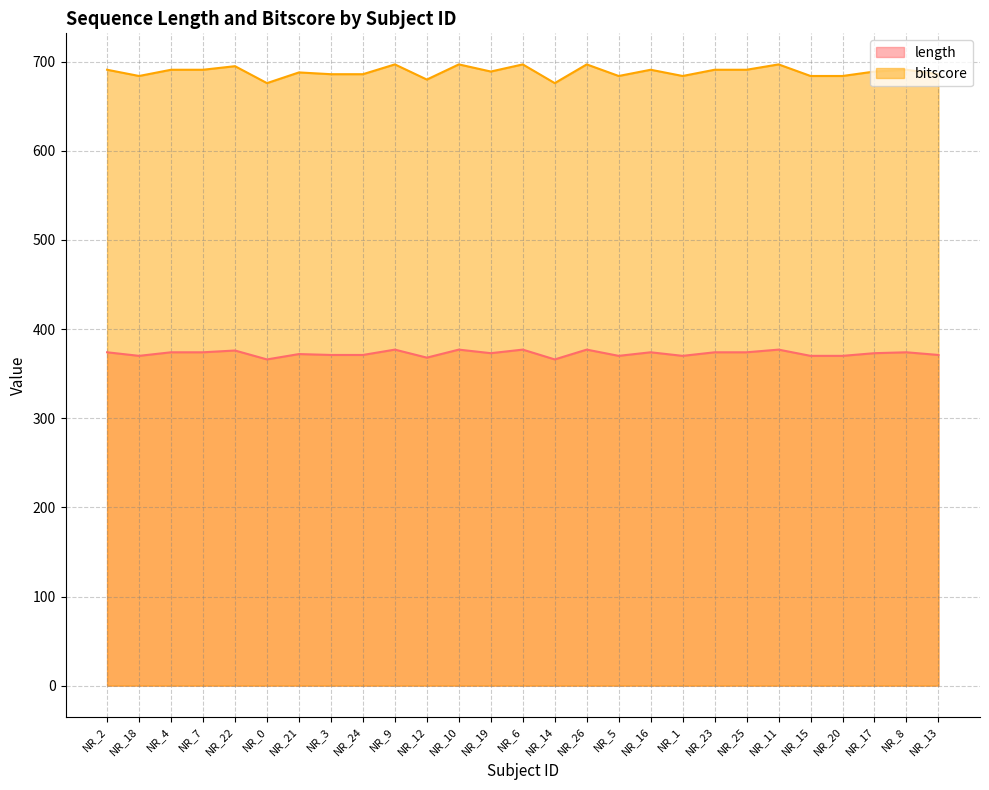

List the labels in order of length value, smallest first.

NR_0, NR_14, NR_12, NR_18, NR_5, NR_1, NR_15, NR_20, NR_3, NR_24, NR_13, NR_21, NR_19, NR_17, NR_2, NR_4, NR_7, NR_16, NR_23, NR_25, NR_8, NR_22, NR_9, NR_10, NR_6, NR_26, NR_11